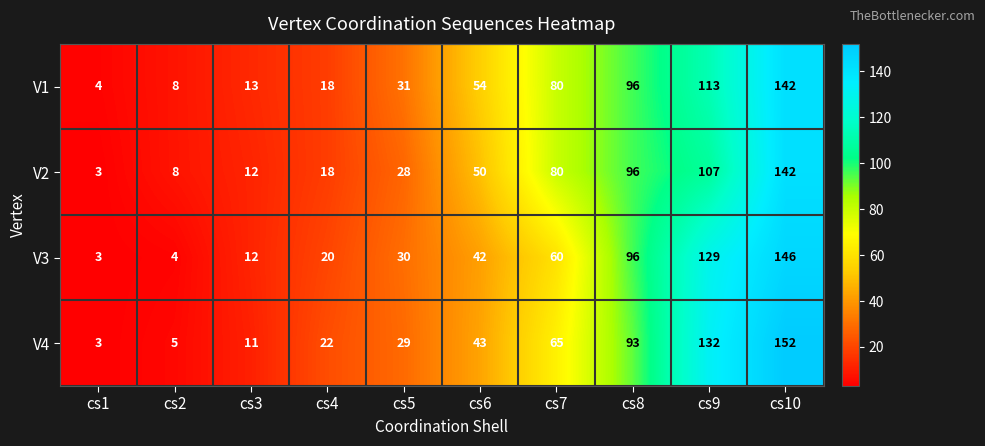

Is it true that V3 equals 16 at cs3?

False